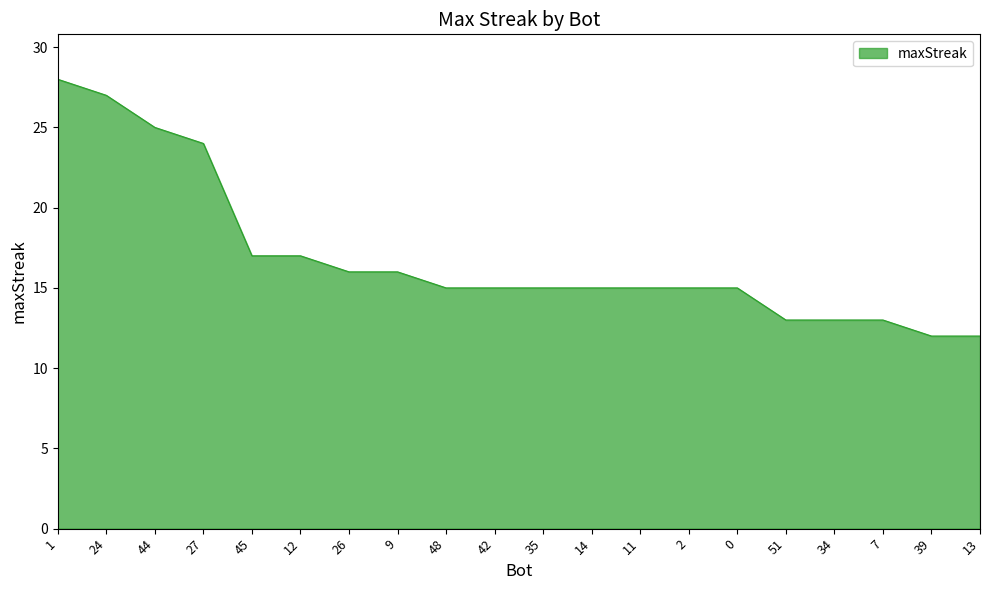

What is the greatest value displayed?

28